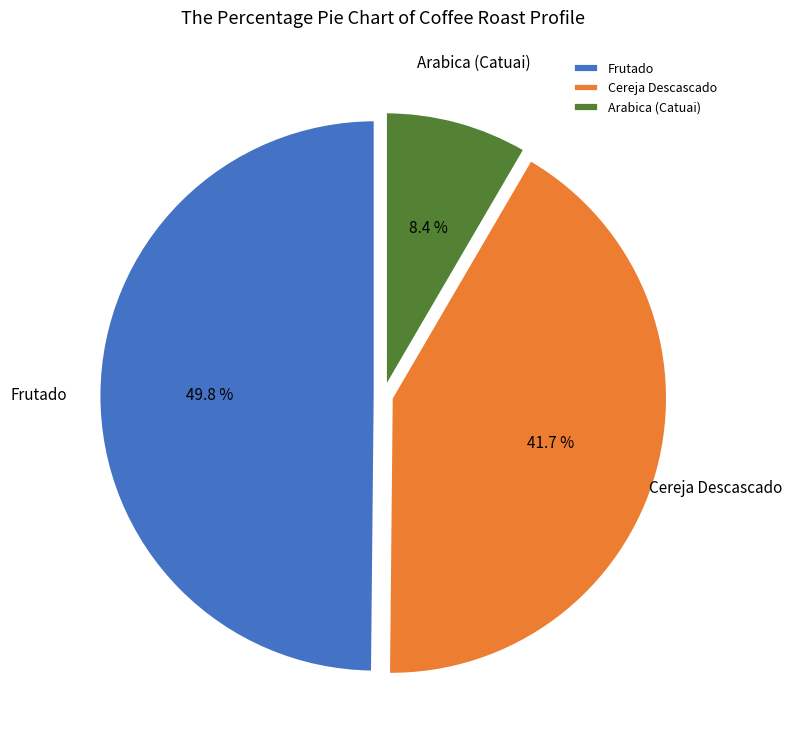

Count the number of slices in the pie.

3